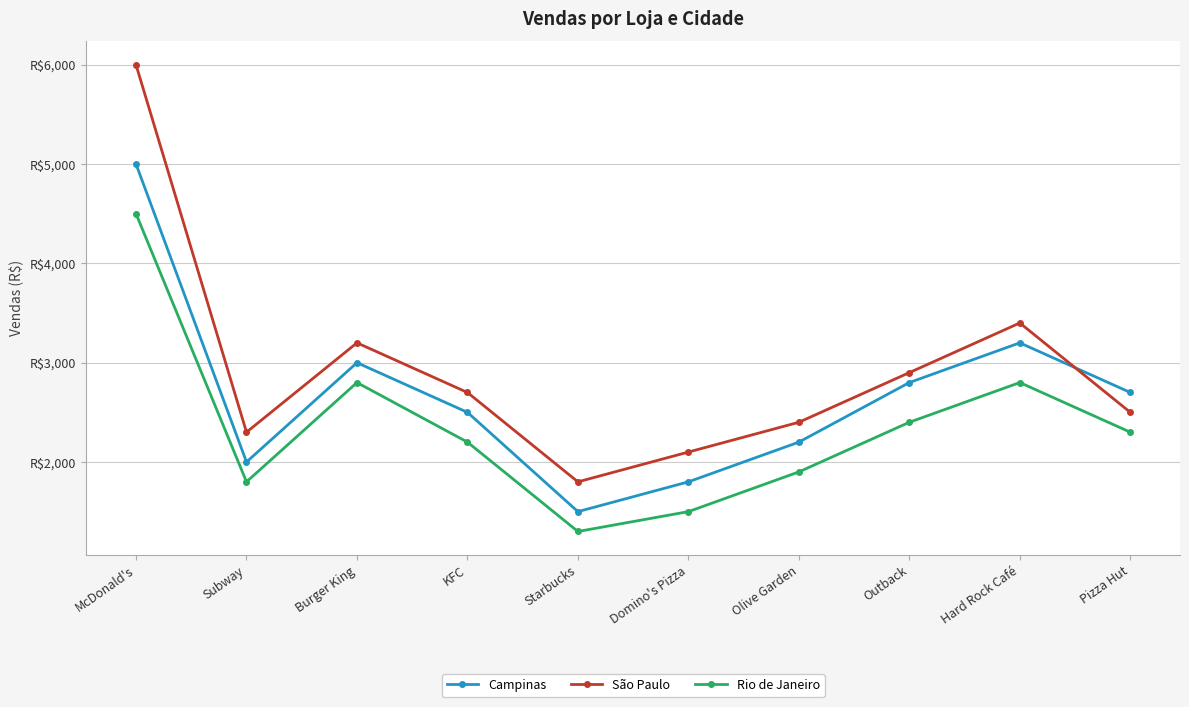

After their last crossing, which series has the higher values: São Paulo or Campinas?

Campinas